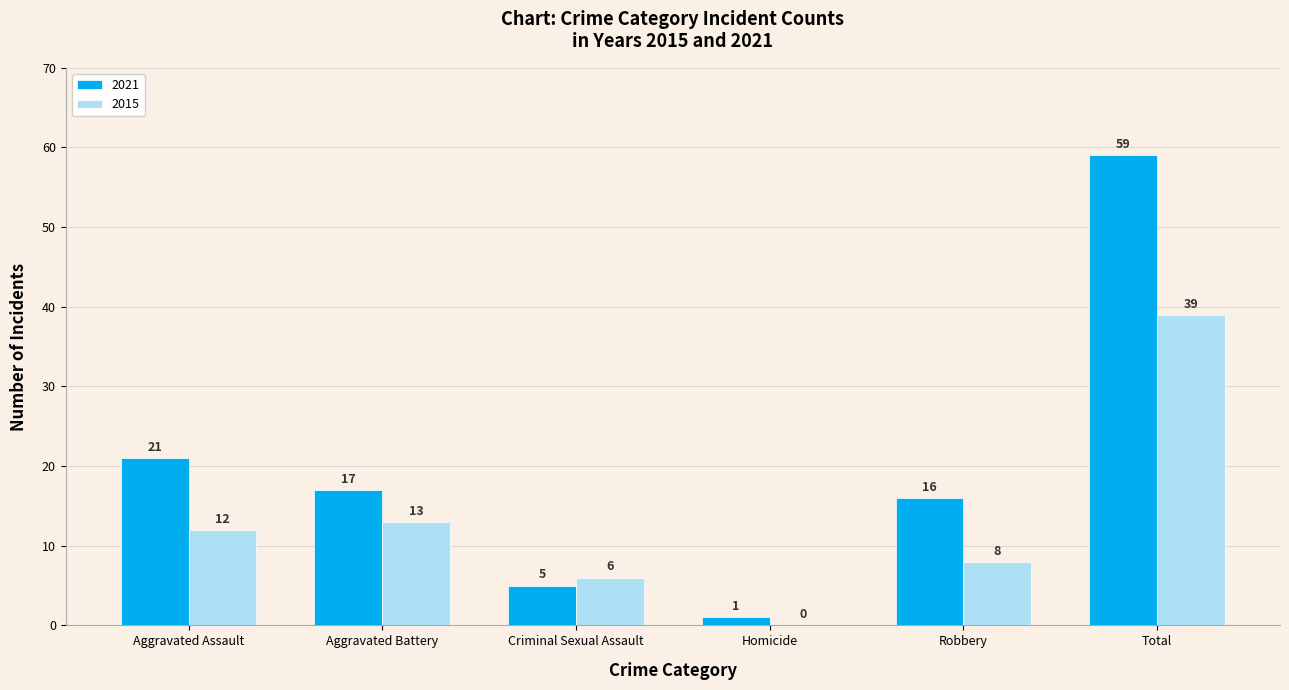

Count the number of categories in the chart.

6